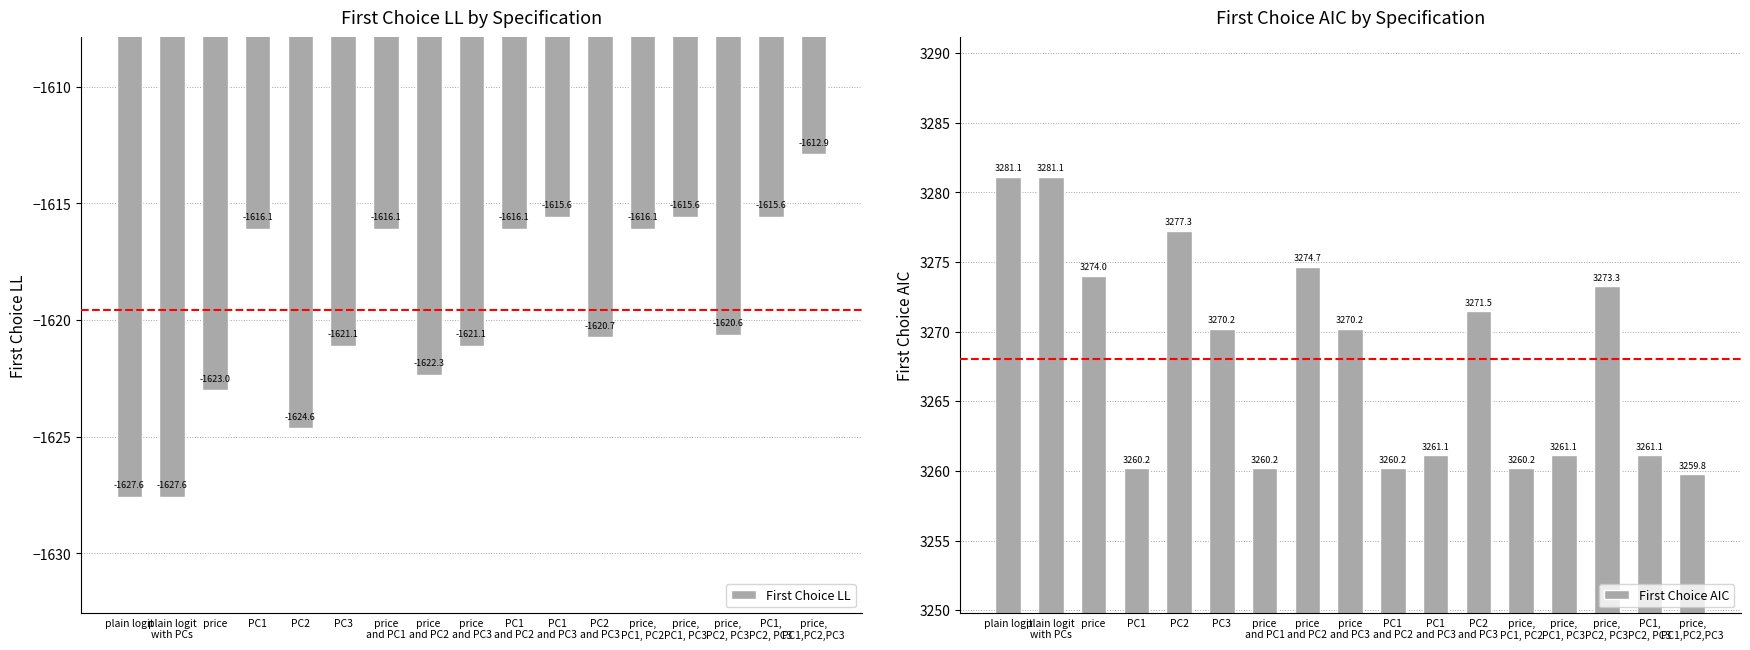

Which category has the lowest value across all series?

plain logit